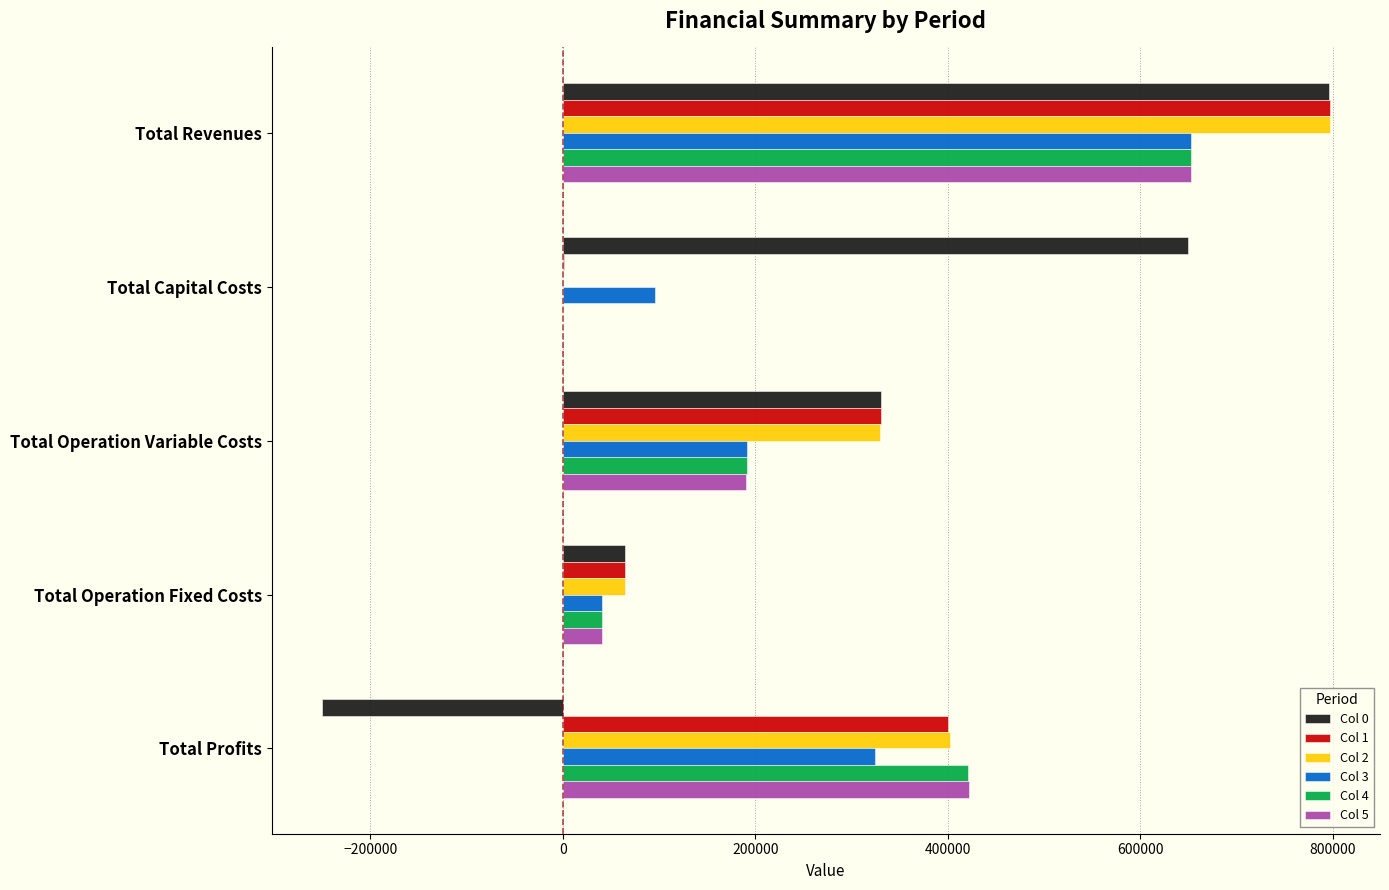

True or false: Col 4 has a value of 191063.5 at Total Operation Variable Costs.

True